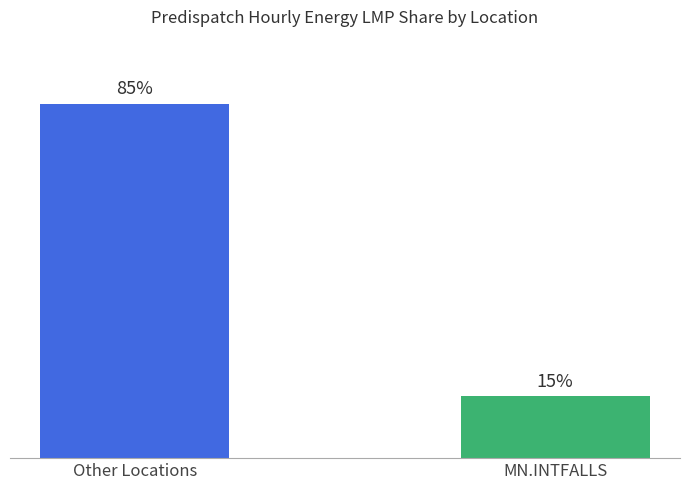

Between MN.INTFALLS and Other Locations, which is larger?

Other Locations